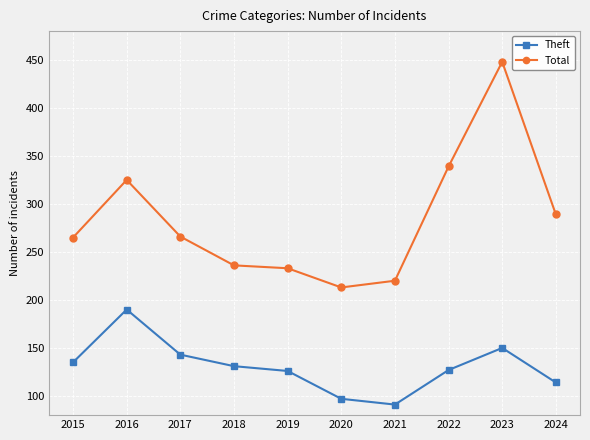

What is the minimum value shown in the chart?

91